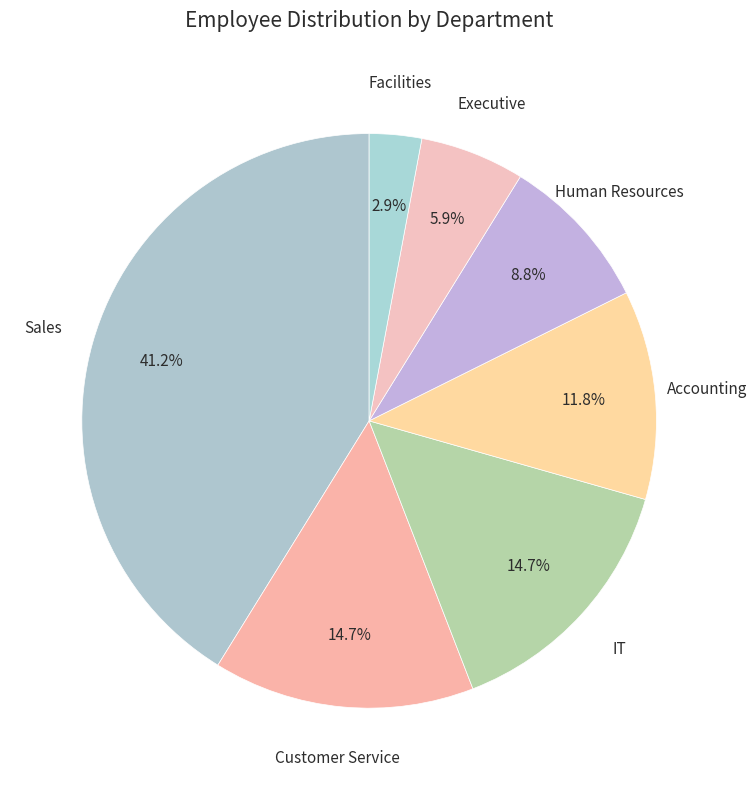

Is it true that IT is 24% of the pie?

False